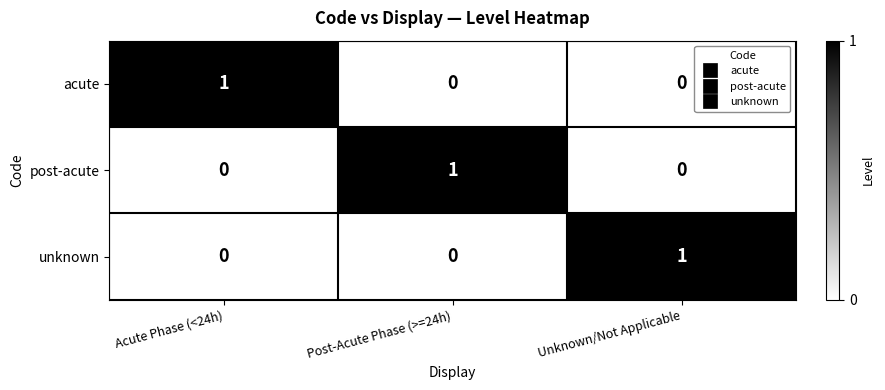

How many post-acute values are between 0 and 1?

3